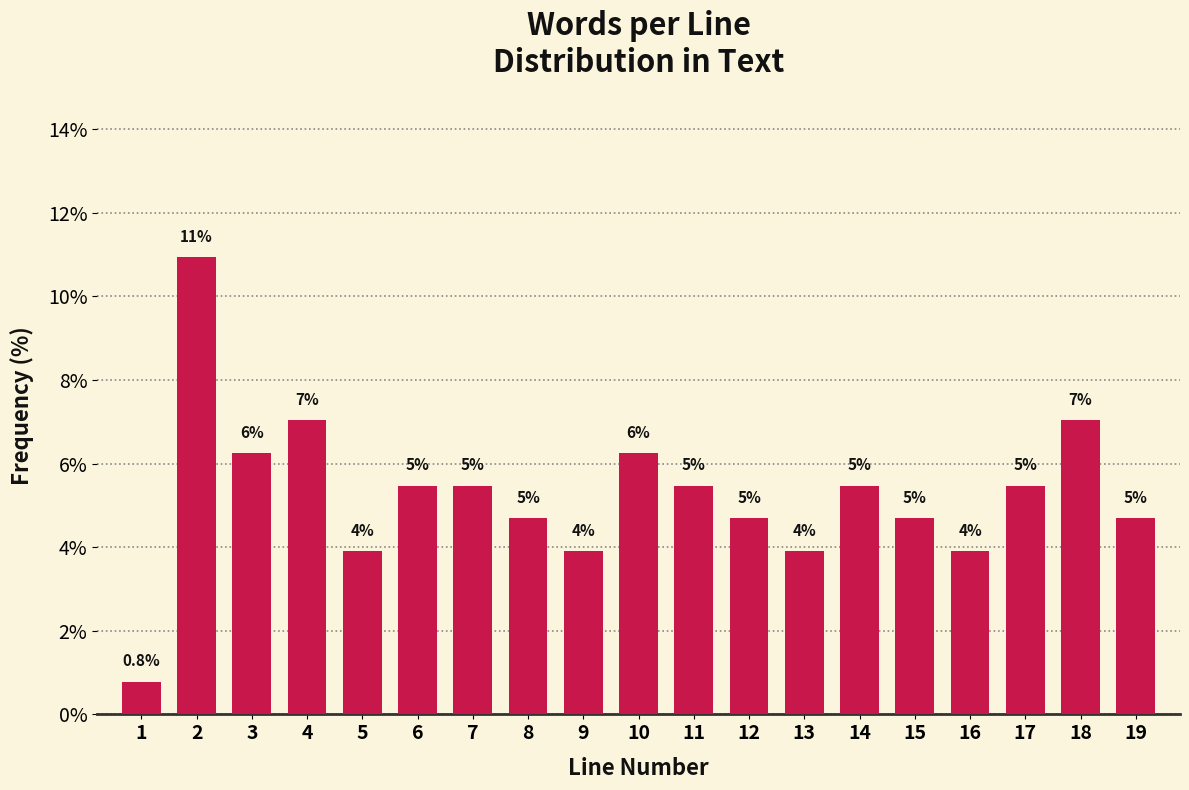

How many bars are there in total?

19